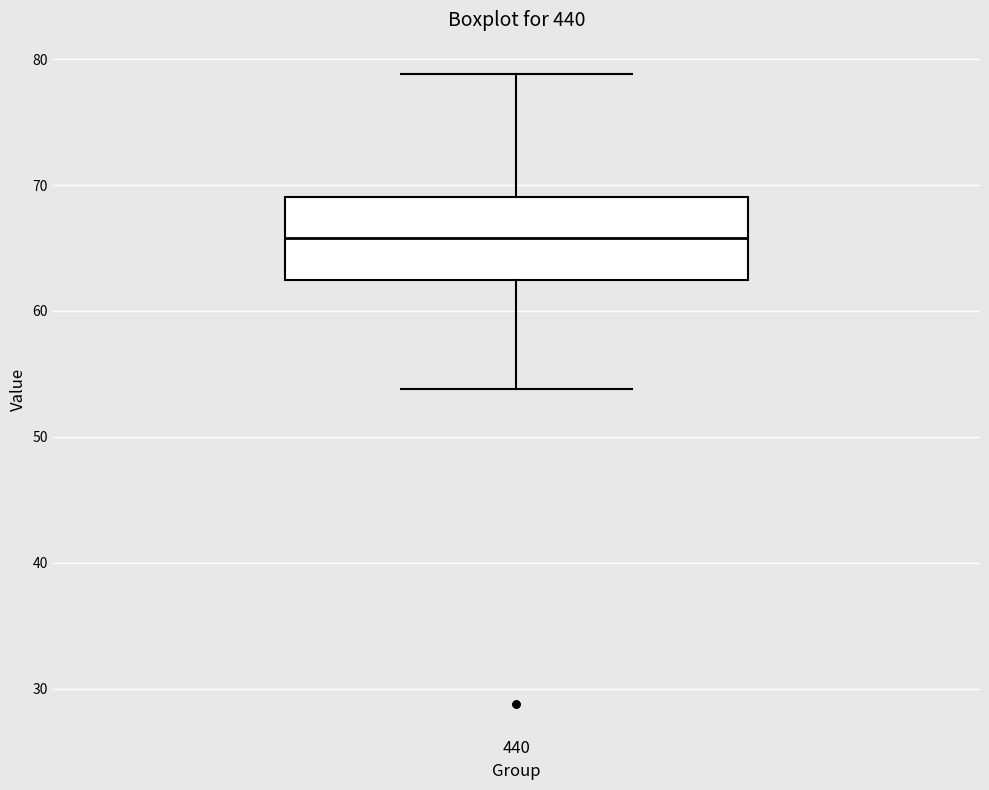

Read this box plot against the y-axis: the position of the median line, the range covered by the box, and the ends of both whiskers. The values are not printed on the chart, so give them approximately, as read against the axis.

median 66, box 62 to 69, whiskers 54 to 79